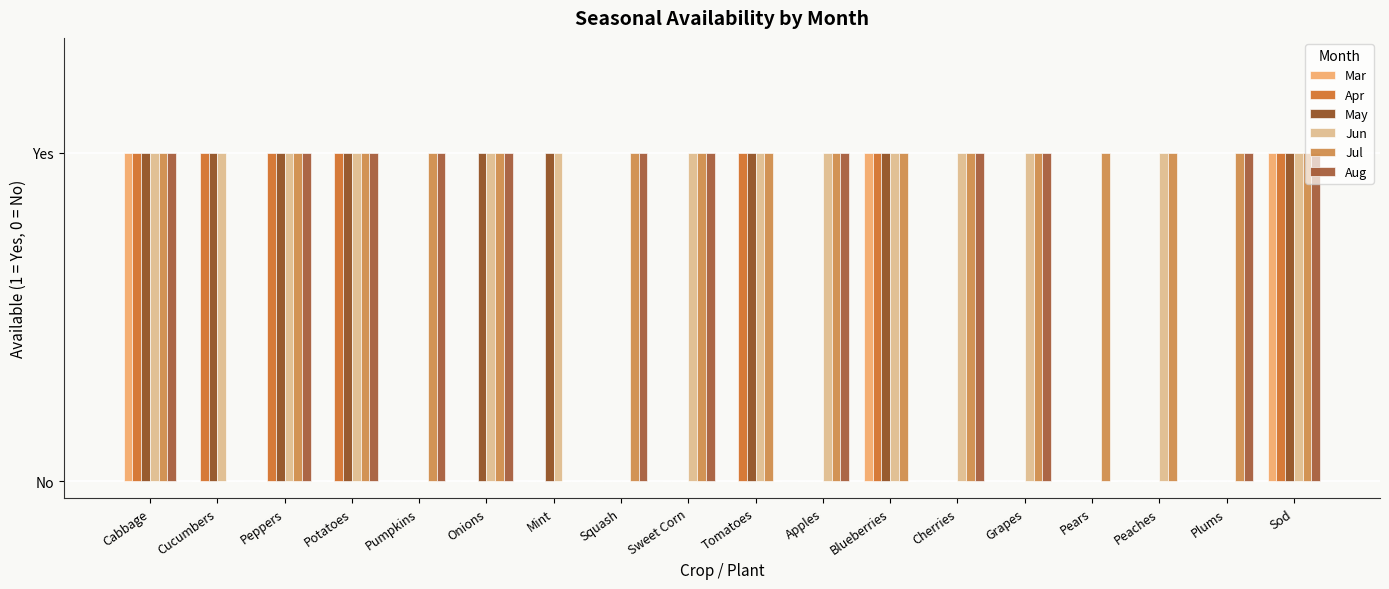

Reading right to left, list all the values displayed in this chart.

Mar: 1	0	0	0	0	0	1	0	0	0	0	0	0	0	0	0	0	1
Apr: 1	0	0	0	0	0	1	0	1	0	0	0	0	0	1	1	1	1
May: 1	0	0	0	0	0	1	0	1	0	0	1	1	0	1	1	1	1
Jun: 1	0	1	0	1	1	1	1	1	1	0	1	1	0	1	1	1	1
Jul: 1	1	1	1	1	1	1	1	1	1	1	0	1	1	1	1	0	1
Aug: 1	1	0	0	1	1	0	1	0	1	1	0	1	1	1	1	0	1